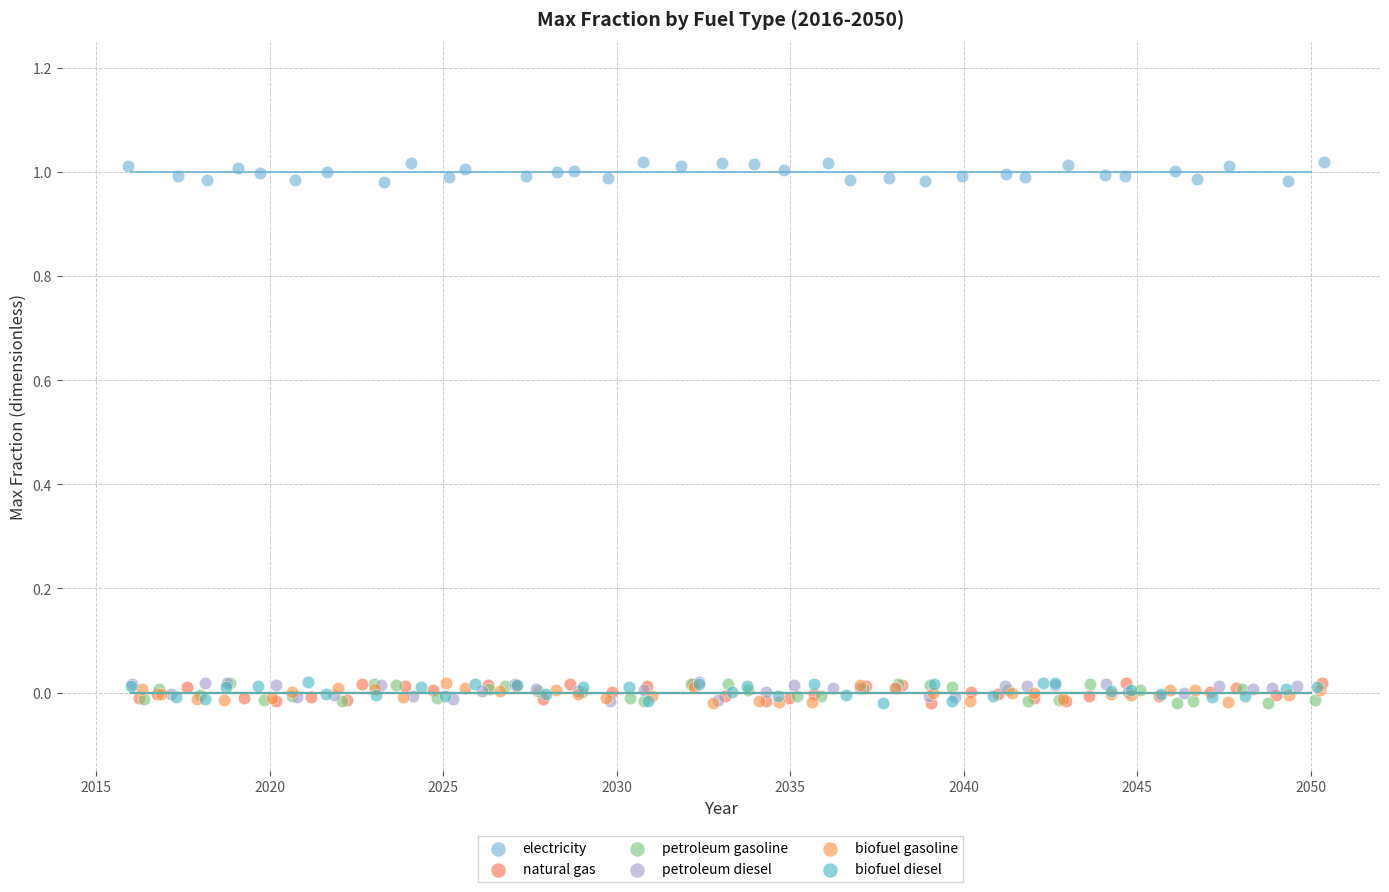

Which series reaches the maximum Y coordinate?

electricity